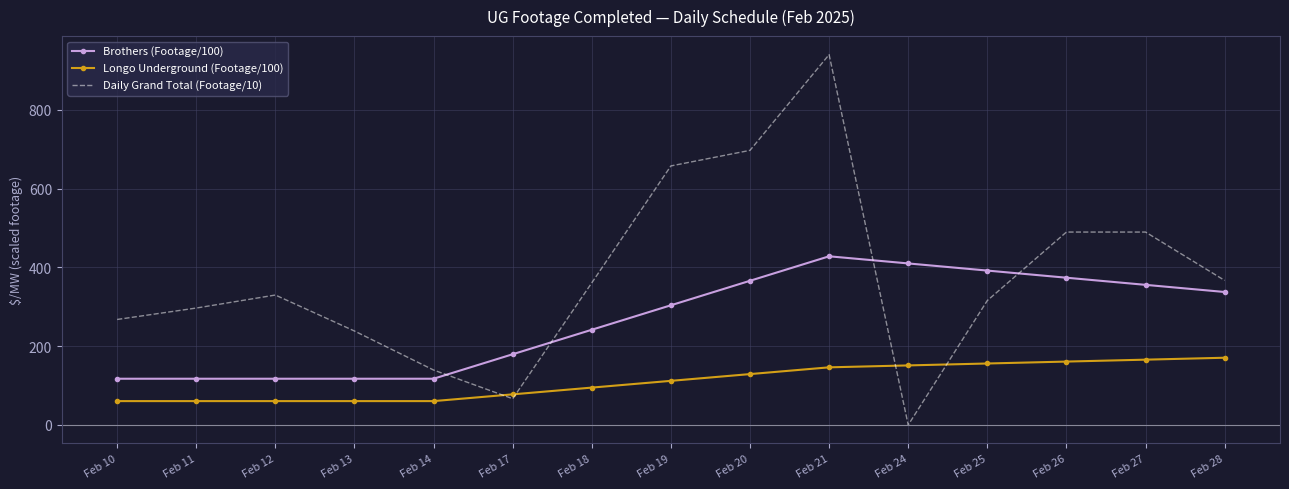

True or false: Longo Underground (Footage/100) and Brothers (Footage/100) cross at least once.

False